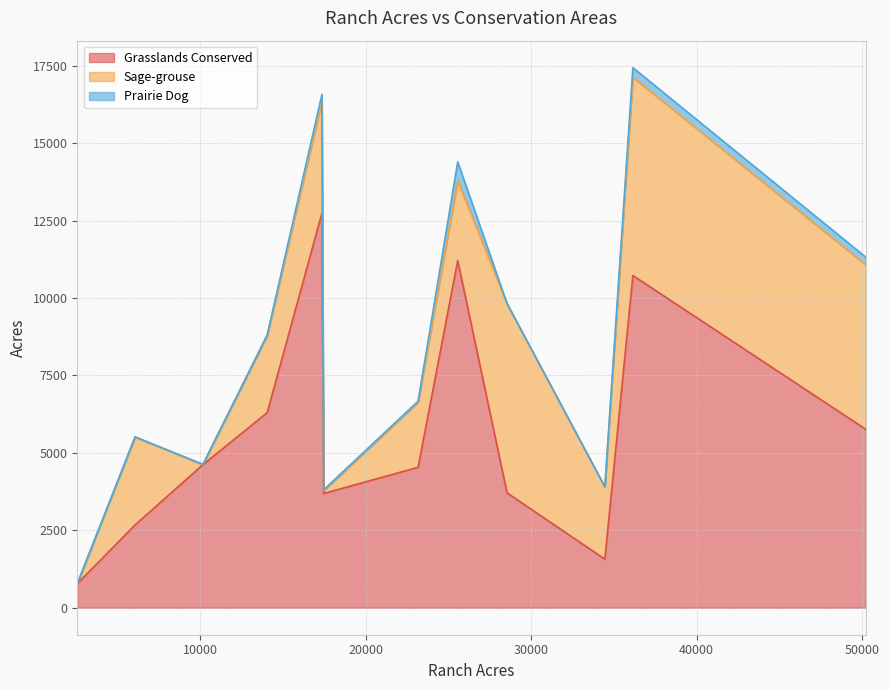

What is the sum of the Sage-grouse values at 23157 and 25552?

4687.0